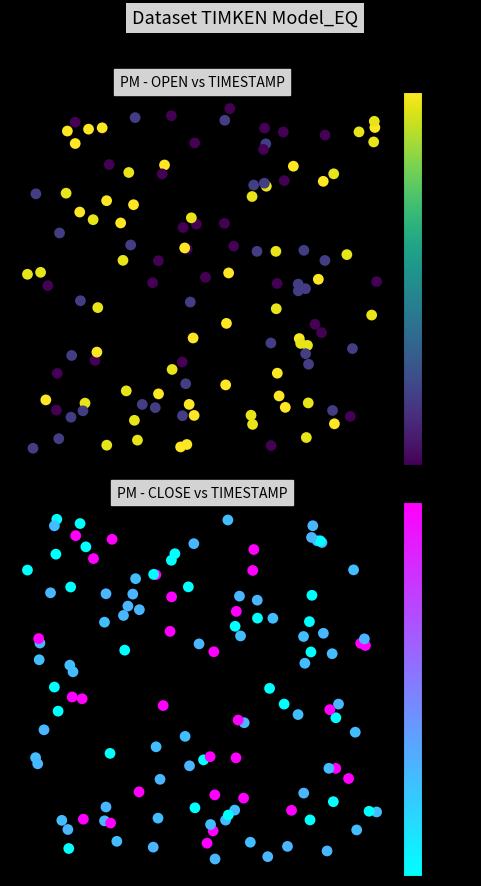

Is the value of CLOSE at 17-MAR-2020 greater than the value of OPEN at 20-MAR-2020?

Yes